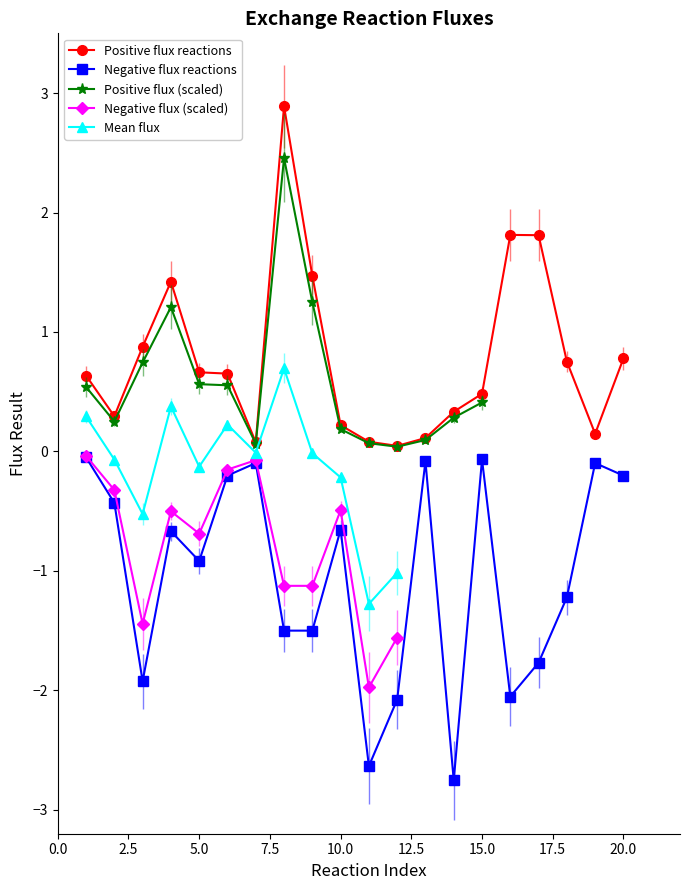

True or false: Negative flux reactions and Positive flux reactions intersect in this chart.

False